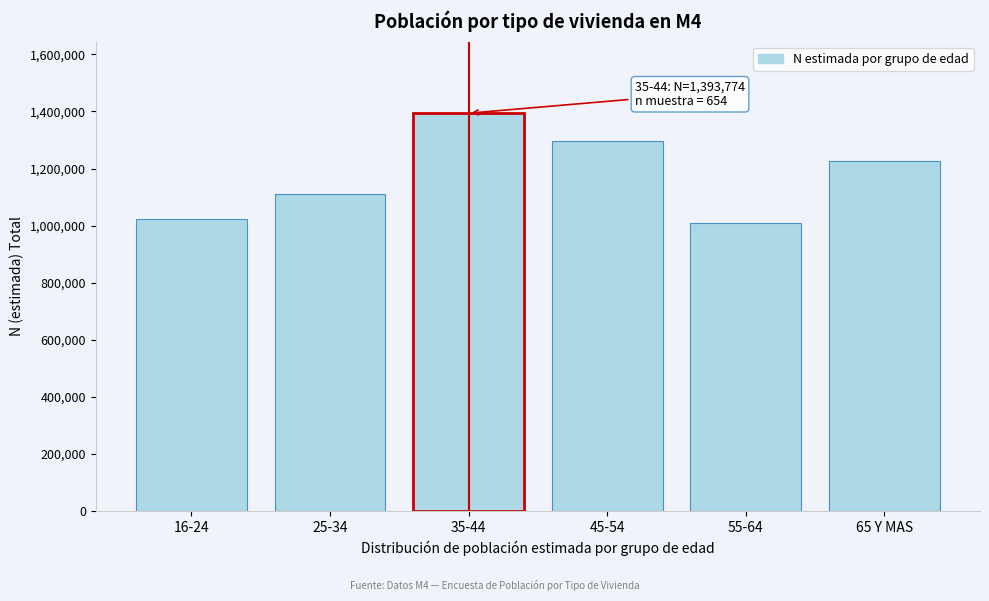

Reading right to left, transcribe all the data shown in this chart.

1225051	1008601	1297313	1393774	1111754	1024084